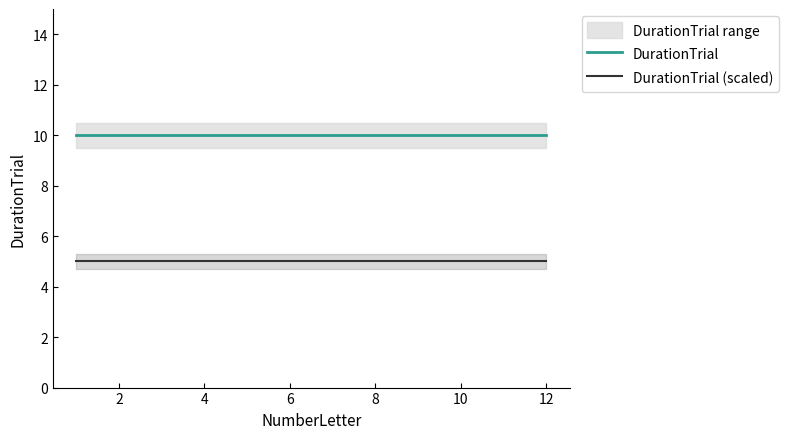

How many lines are shown in the chart?

2